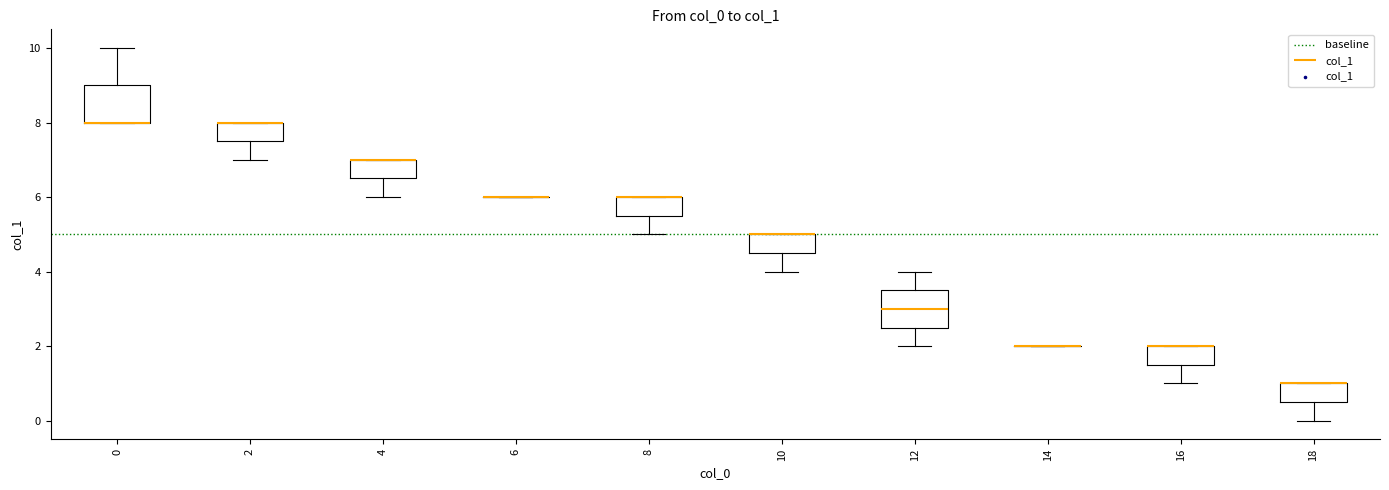

Where does the median line of the box at x = 12 sit on the y-axis? The values are not printed on the chart, so give them approximately, as read against the axis.

3.0